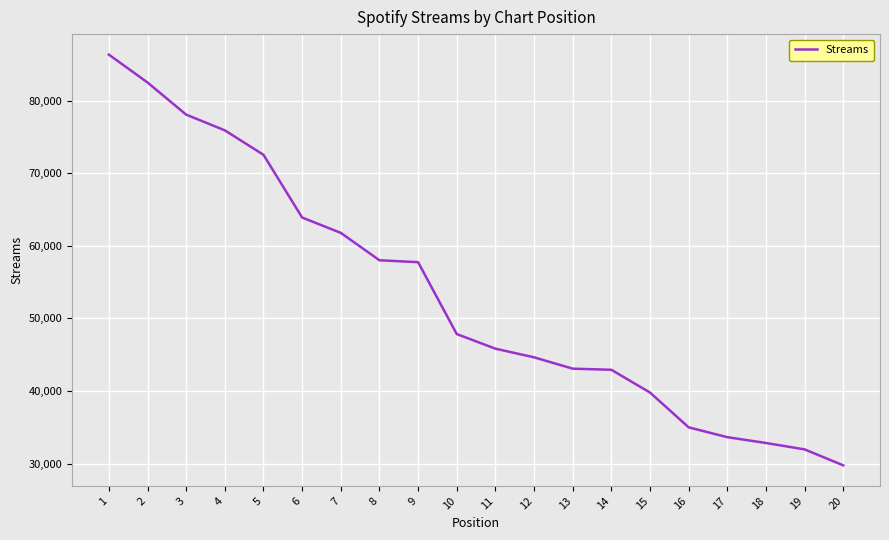

The value at 5 is 72560. True or false?

True